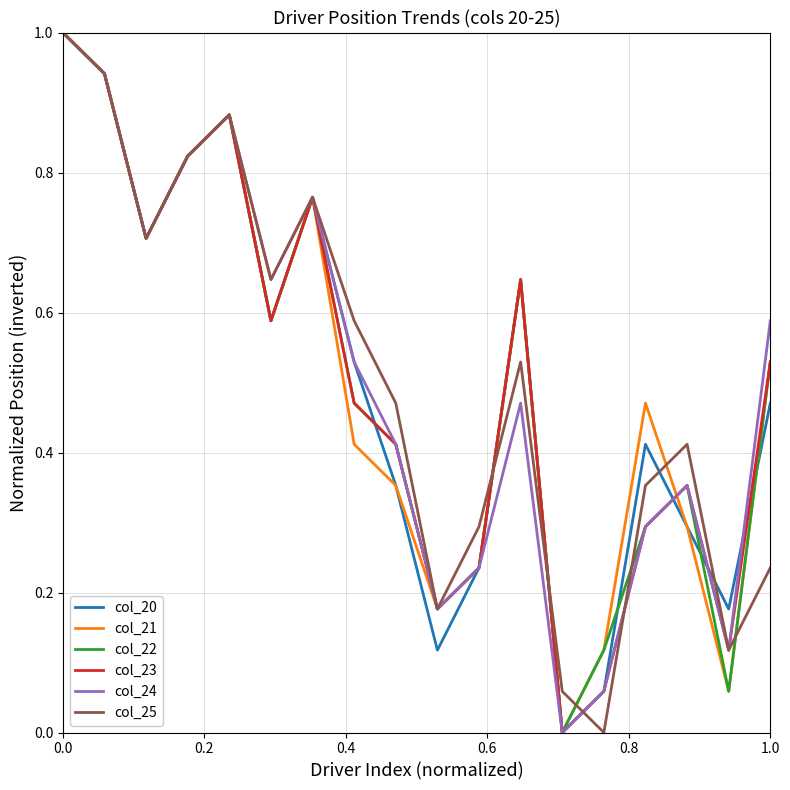

How many lines are shown in the chart?

6